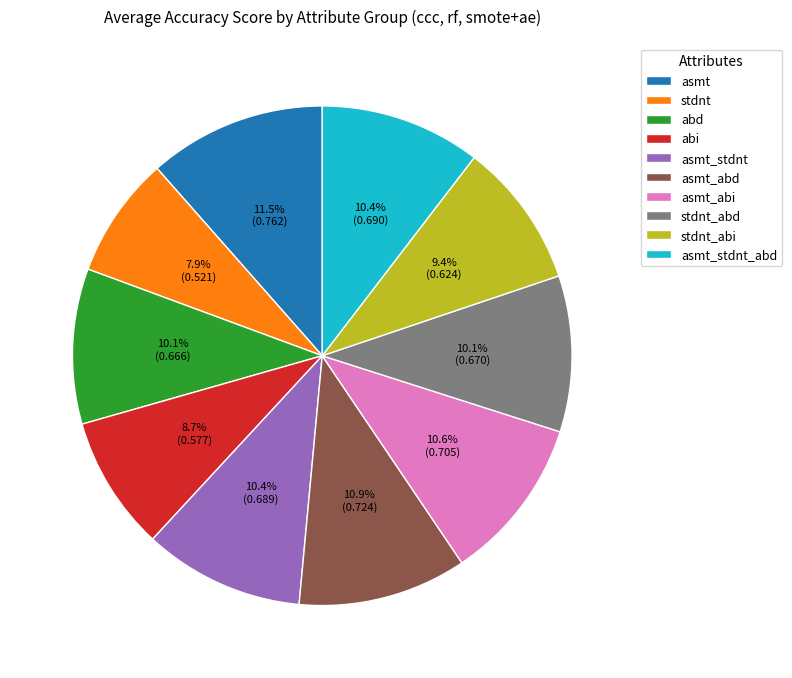

Between stdnt_abi and asmt, which is larger?

asmt